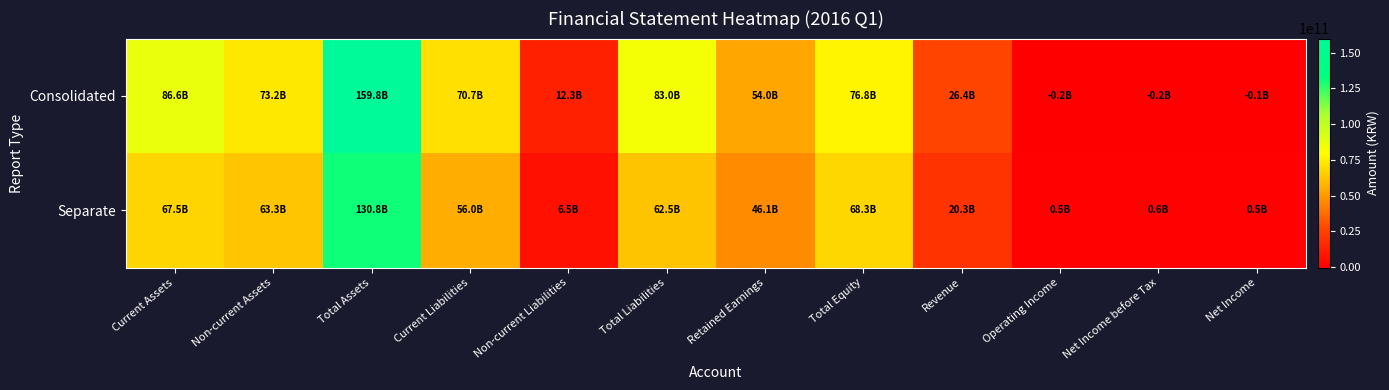

Which series changed the most between Current Liabilities and Revenue?

Consolidated